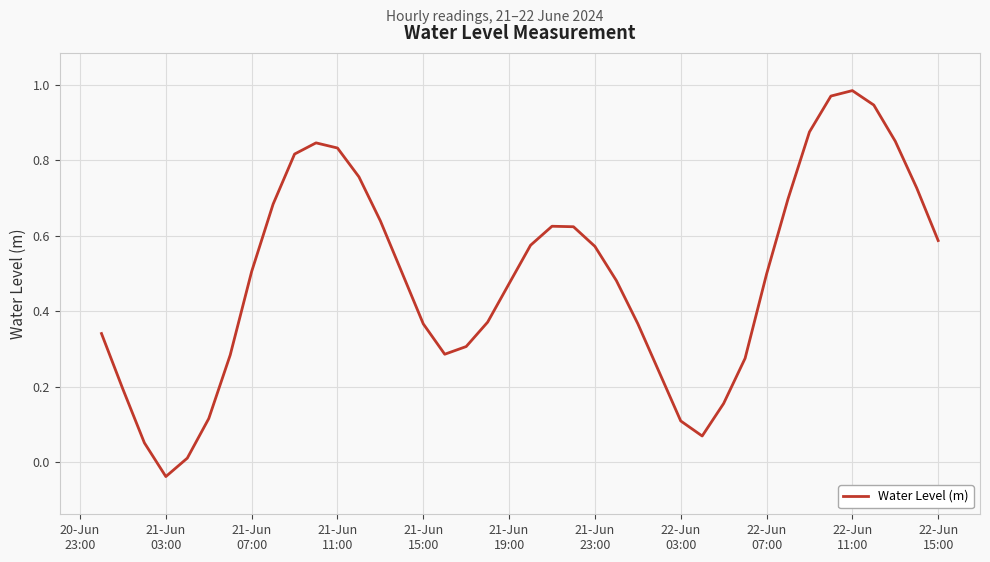

Where does the data first go above 0?

20-Jun
23:00